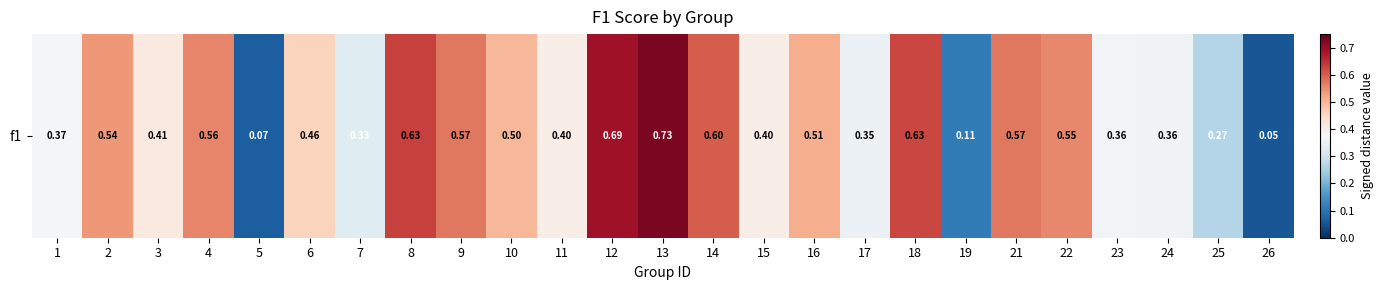

What is the difference between the second highest and second lowest values?

0.6